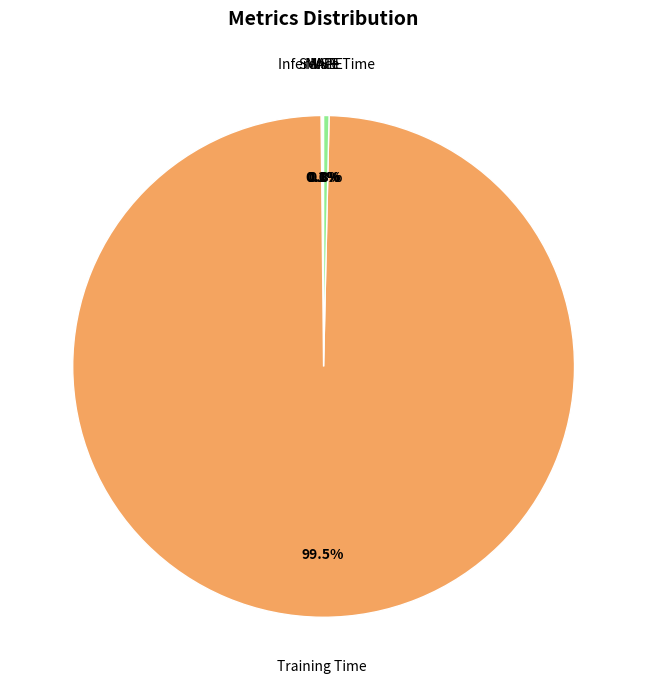

Is Training Time the majority of the pie?

Yes